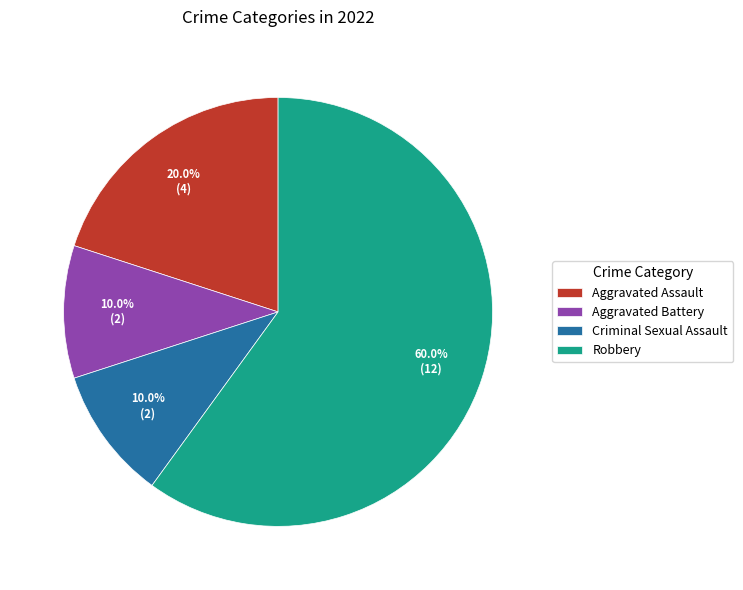

Combined, what portion of the pie is Criminal Sexual Assault and Robbery?

70.0%